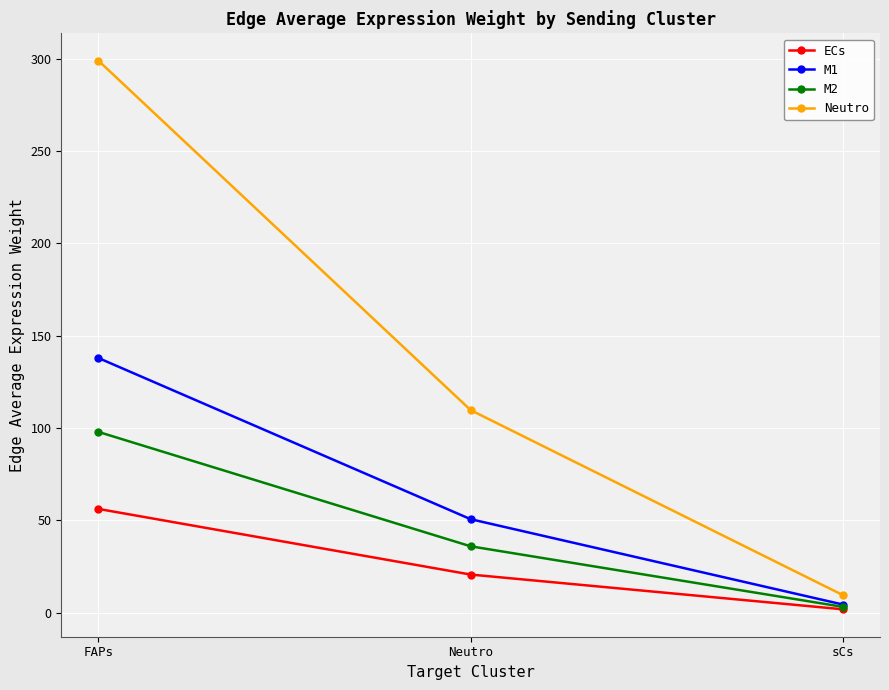

What is the highest value of the M2 series?

97.8